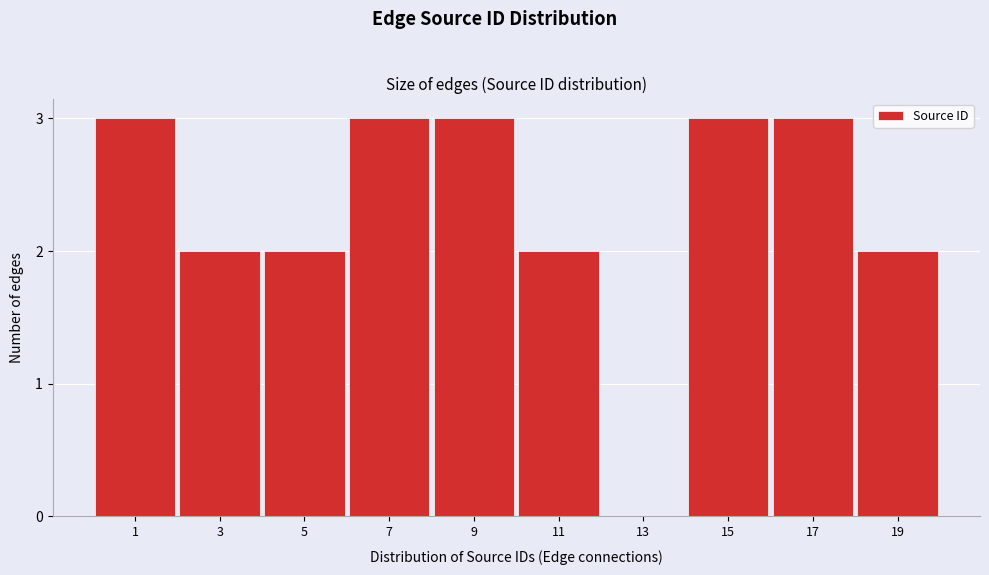

Reading right to left, extract all data points from this chart.

19=2	17=3	15=3	13=0	11=2	9=3	7=3	5=2	3=2	1=3